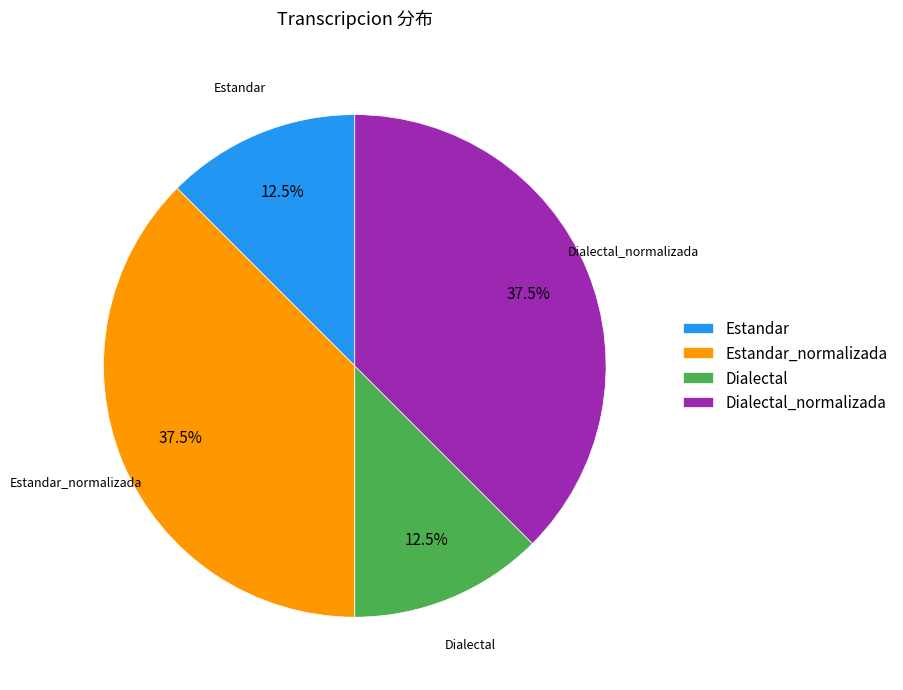

Is there any slice that represents more than half of the pie?

No